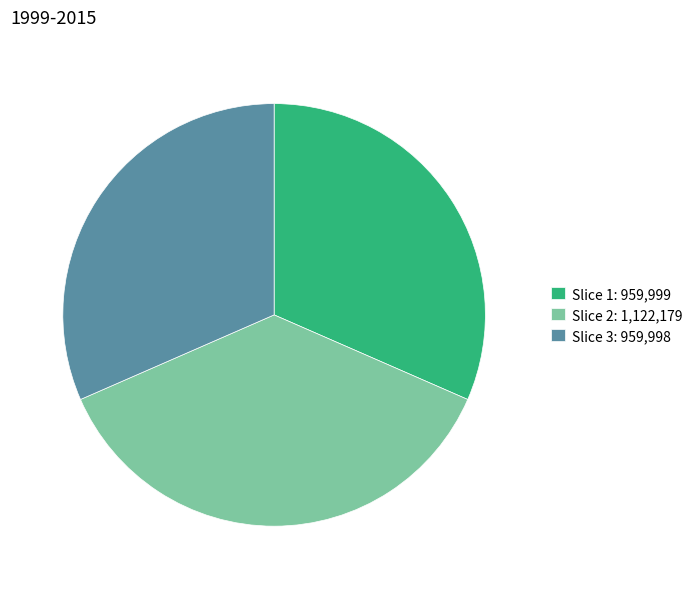

Is there a majority slice in this chart?

No